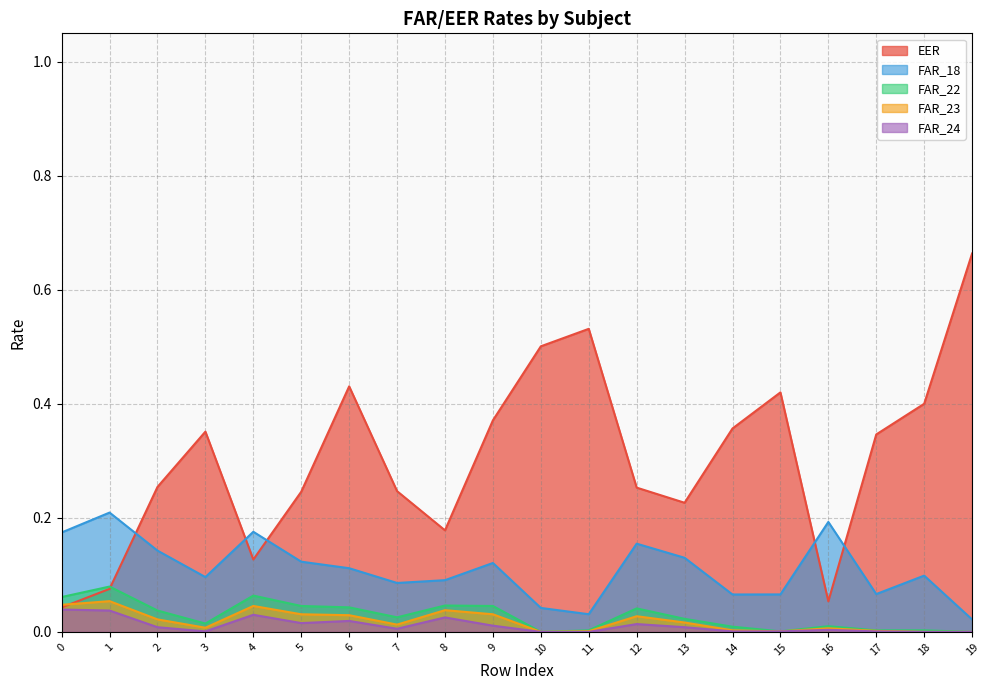

Is it true that FAR_18 equals 0.2 at 0?

True